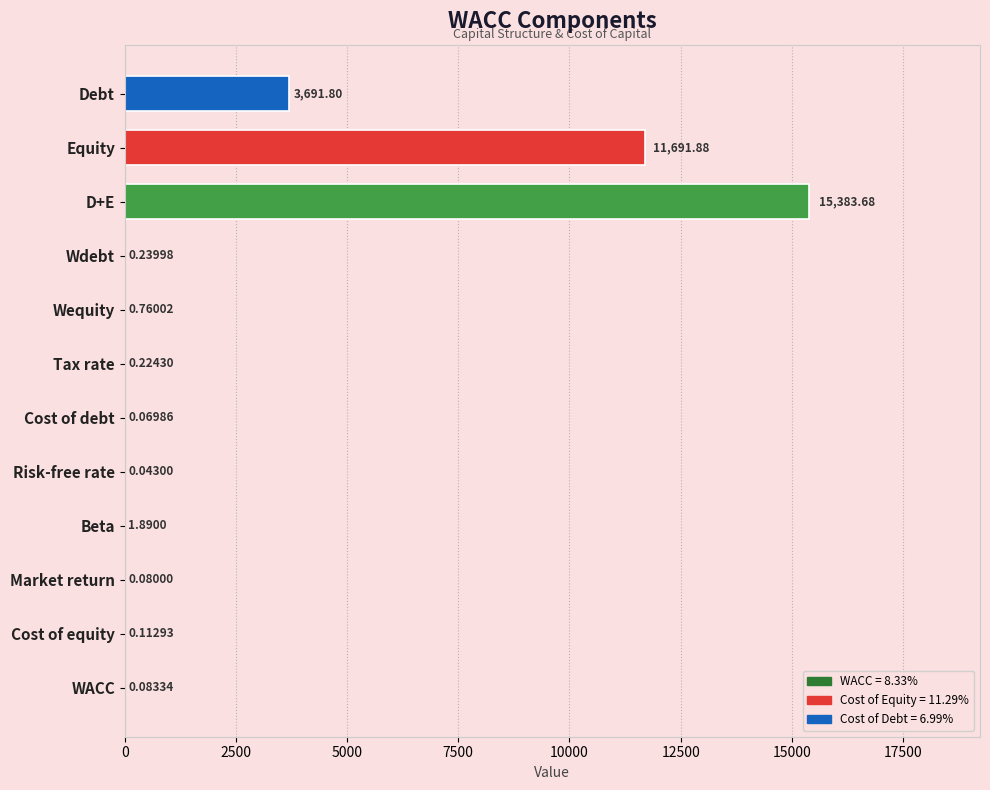

Which category has the highest value across all series?

D+E